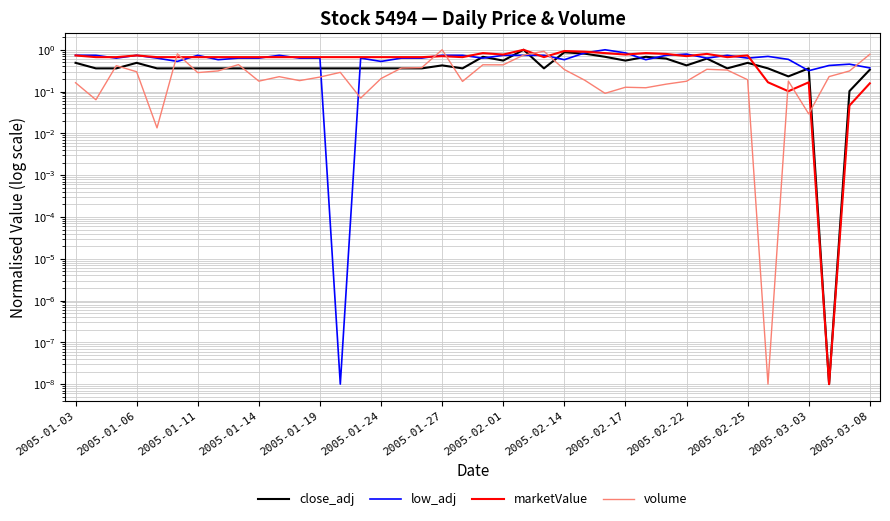

Between 18 and 28, which is larger?

28